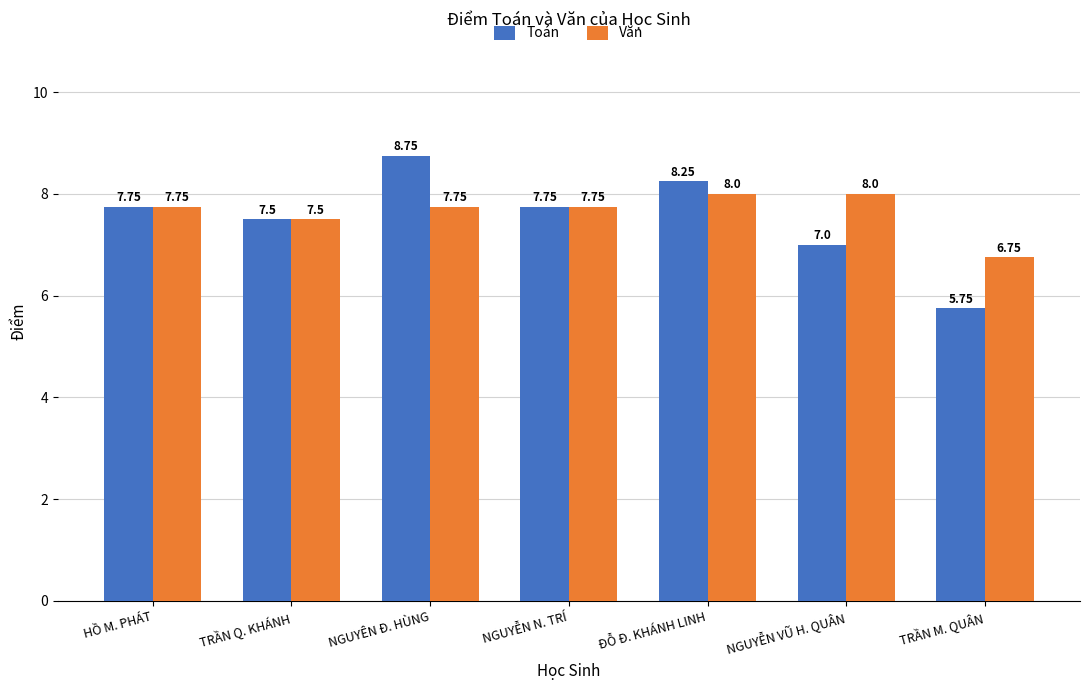

List the series in order of their peak value, lowest first.

Văn, Toán